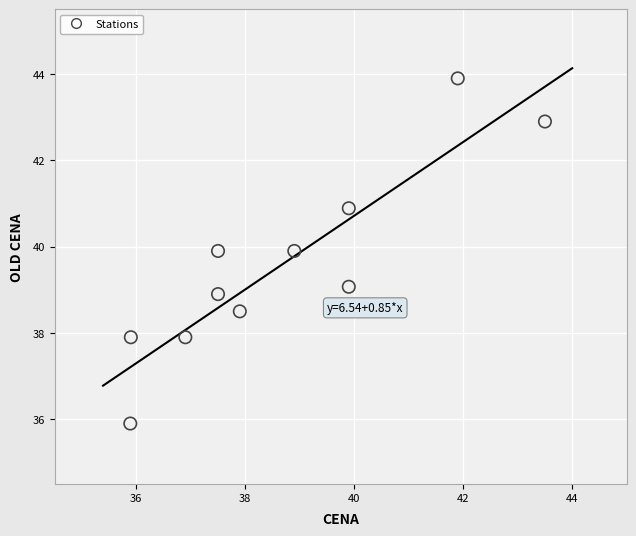

What is the average Y value?

39.6